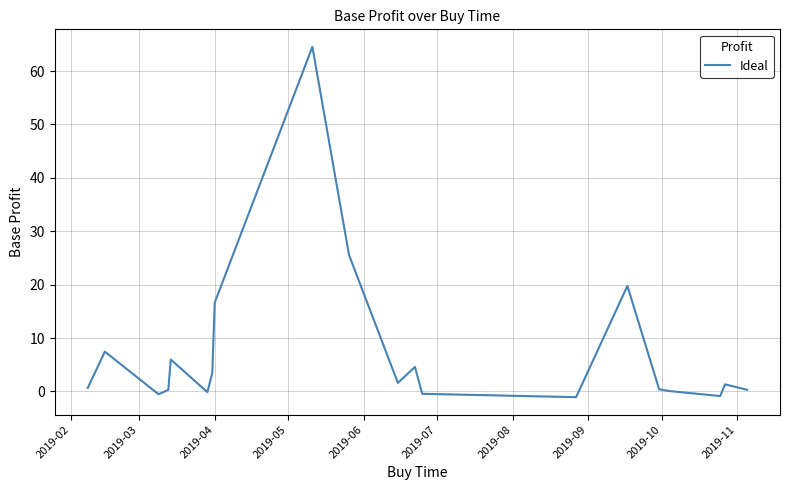

What is the maximum value shown in the chart?

64.5